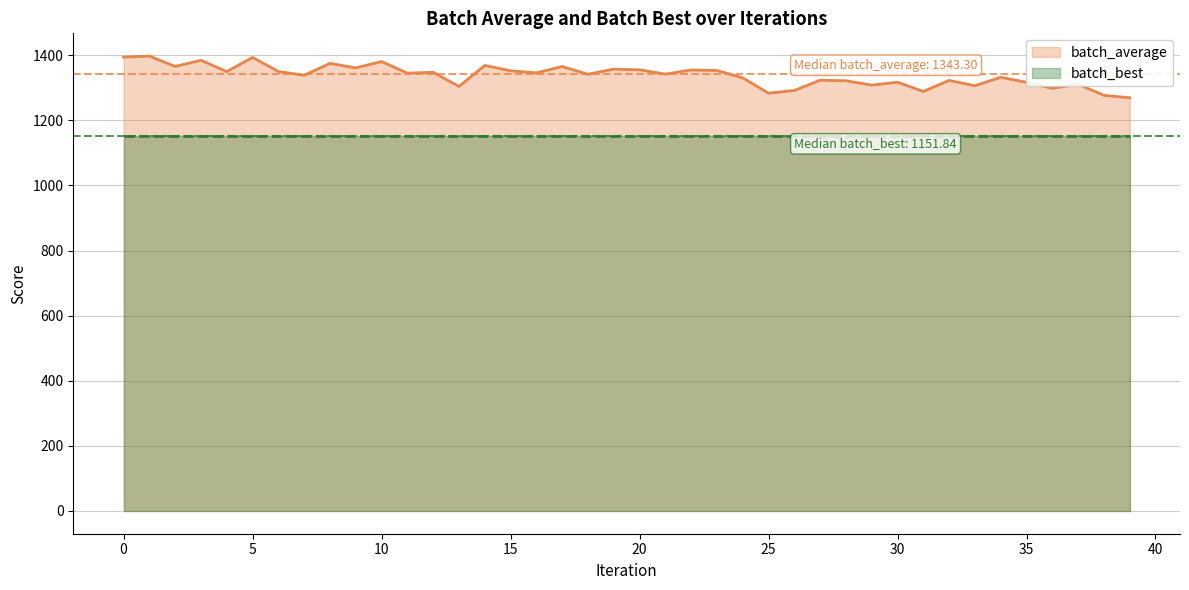

Which label corresponds to the smallest value in the chart?

39